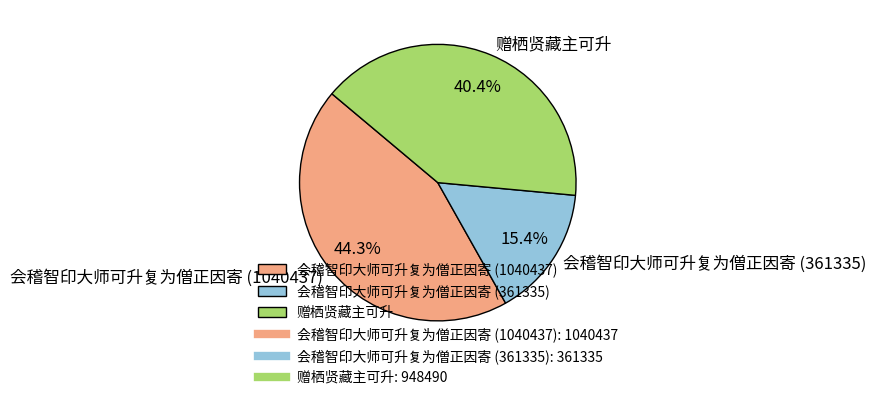

Which category has the smallest portion of the pie?

会稽智印大师可升复为僧正因寄 (361335)